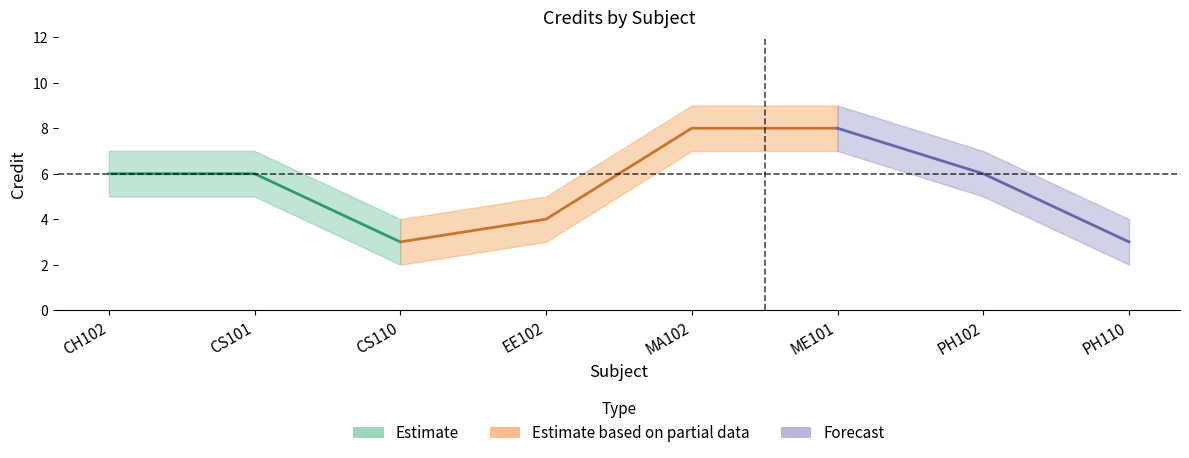

Does the chart have visible grid lines?

No